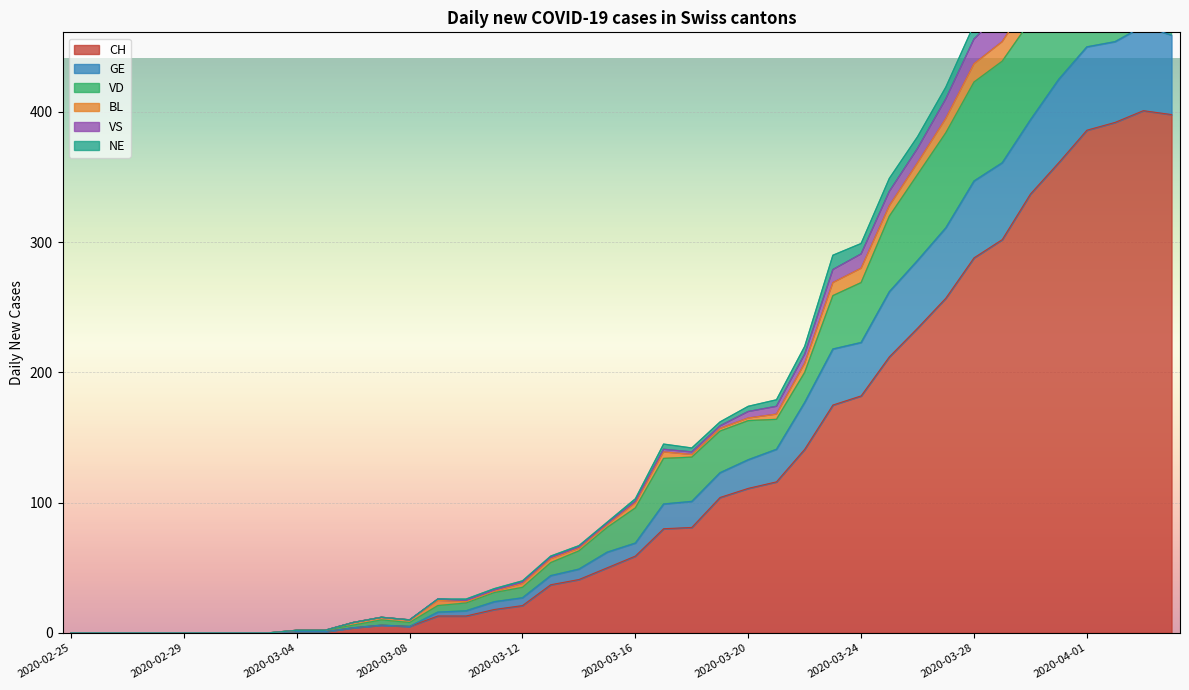

What is the difference between the CH values at 2020-03-07 and 2020-03-26?

228